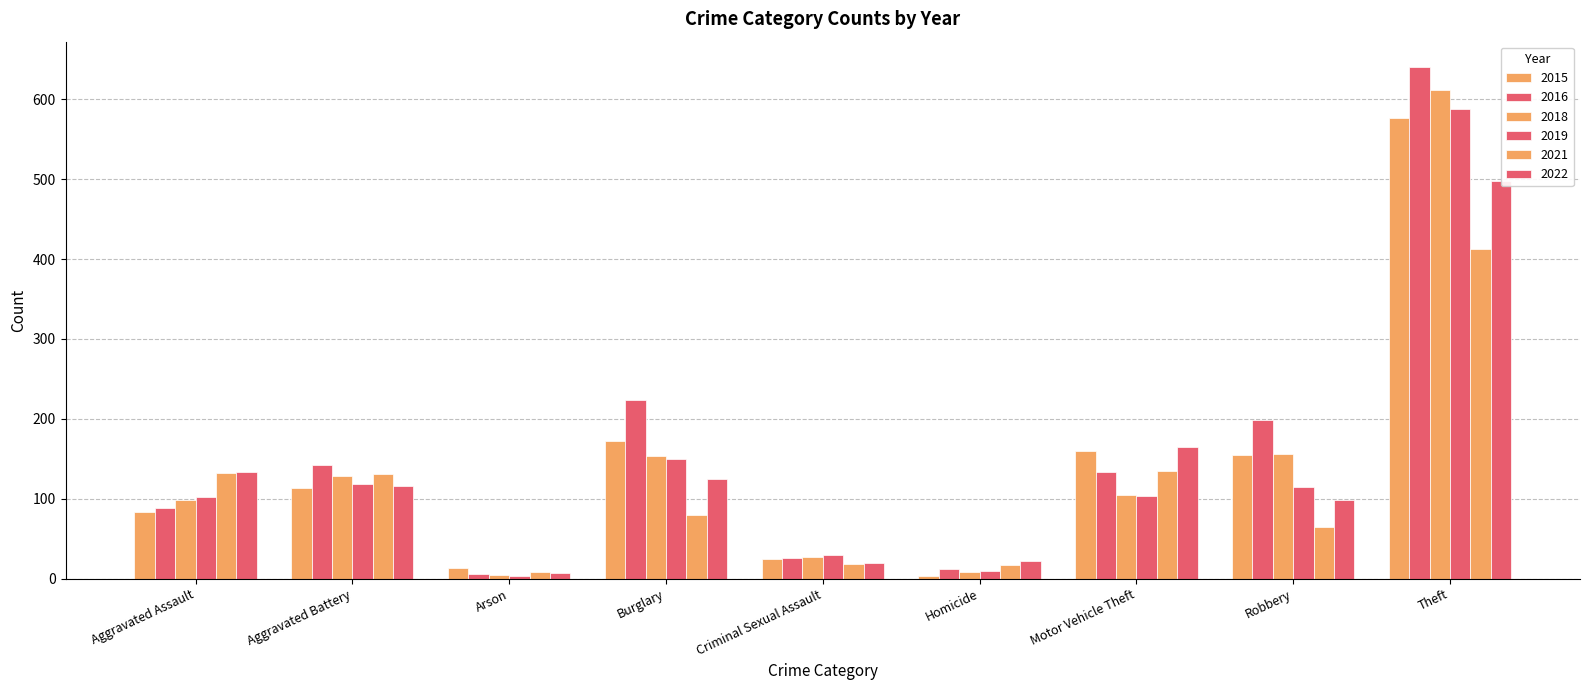

At which category is the sum across all series the highest?

Theft